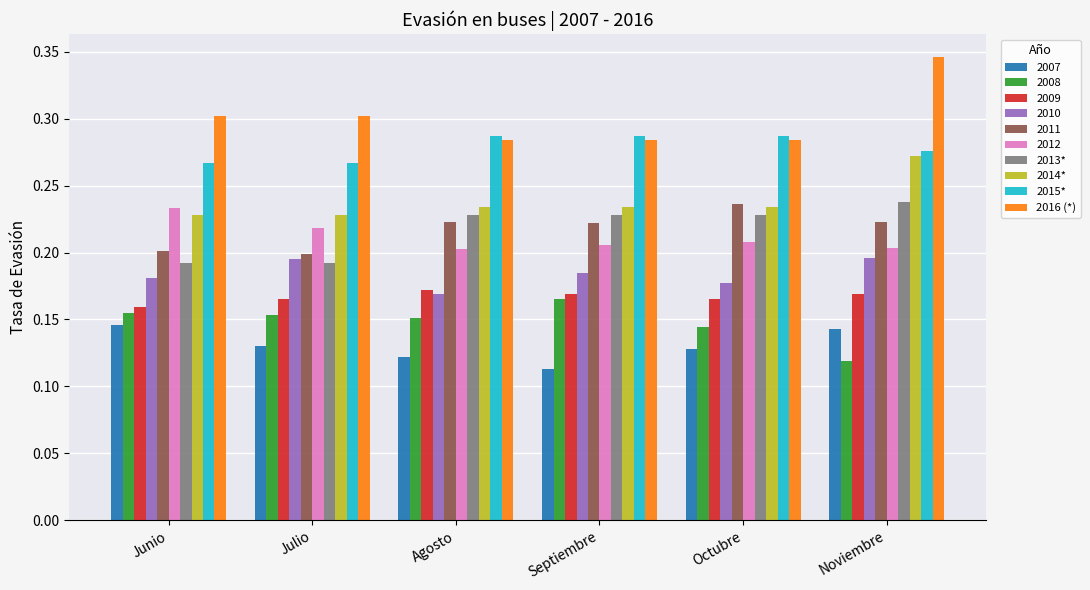

Which category has the highest value across all series?

Noviembre